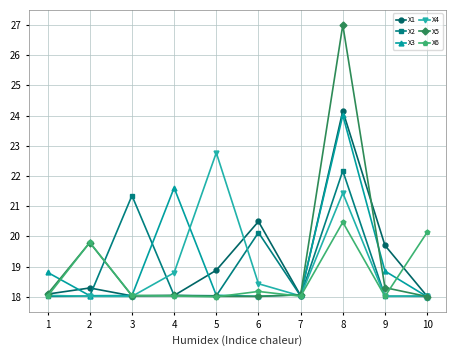

What is the value of the X5 point at the 7th from the left?

18.1